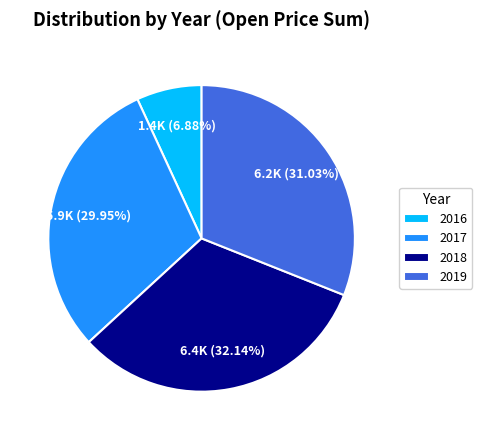

Rank the categories by value from highest to lowest.

2018, 2019, 2017, 2016